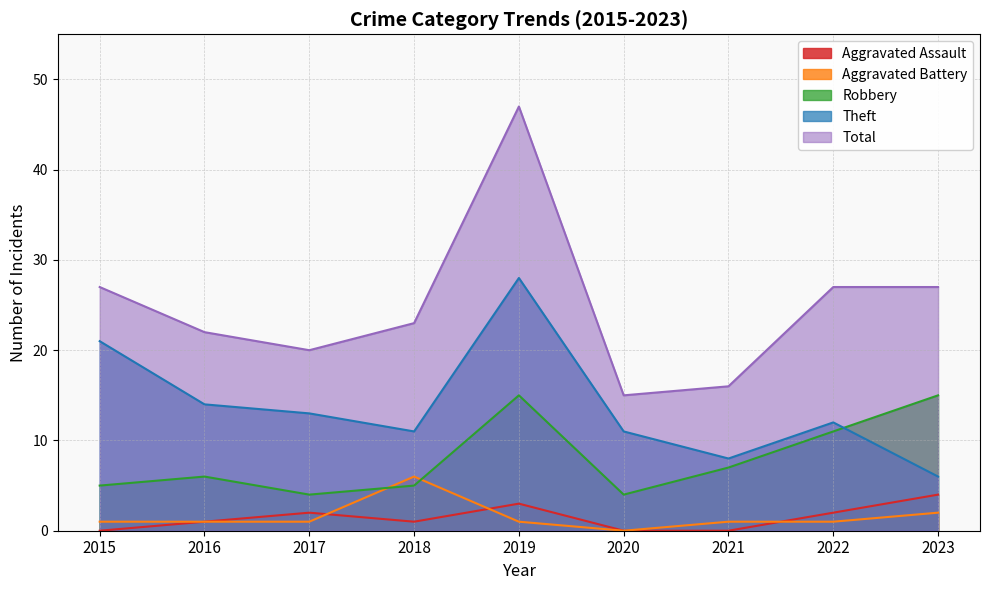

What is the total value across all series at 2020?

30